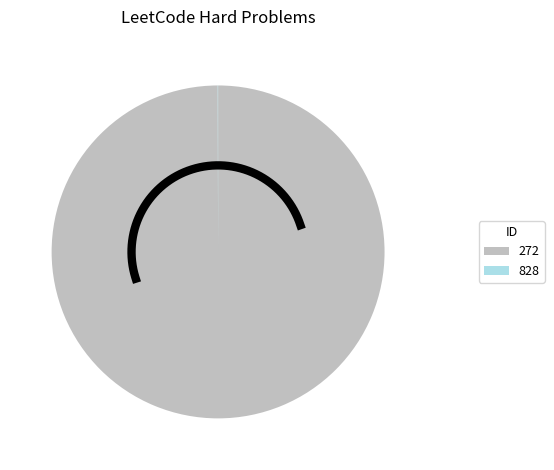

What is the change in value from 272 to 828?

-0.3